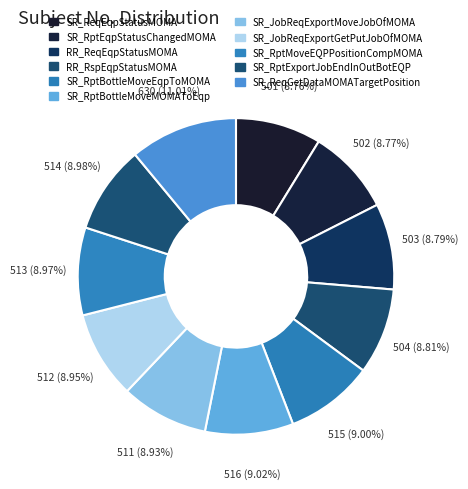

How many segments does this pie chart have?

11